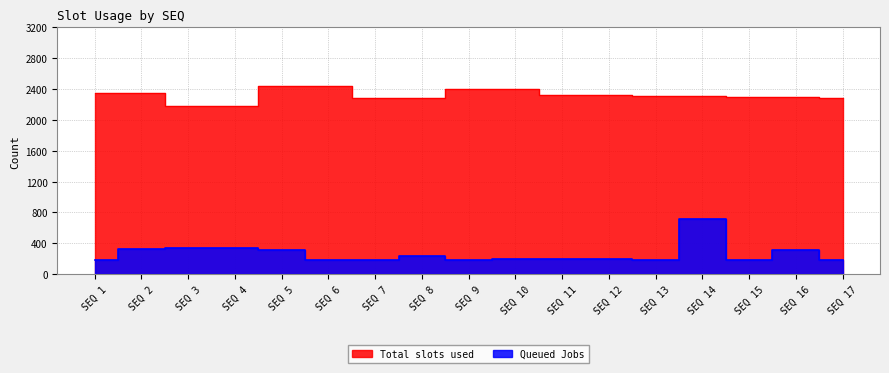

Which has a higher value, SEQ 10 or SEQ 17?

SEQ 10